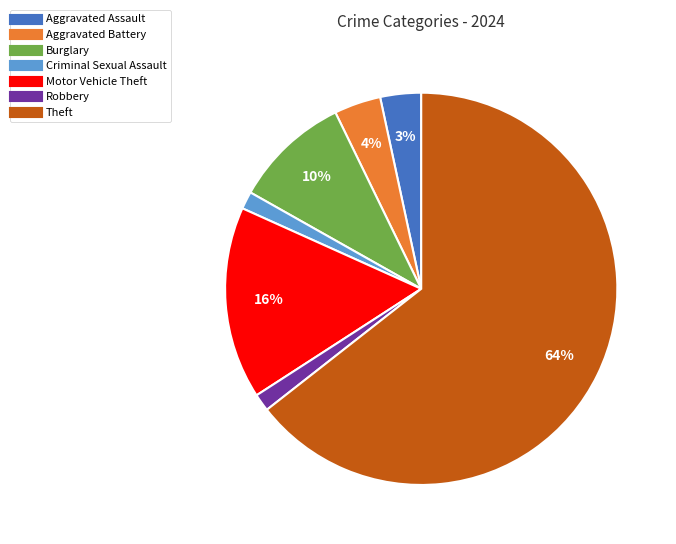

How many slices are in this pie chart?

7